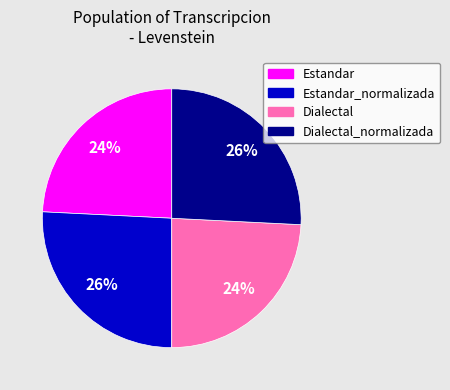

To the nearest percent, what is the difference between the largest and smallest slice percentages?

2%